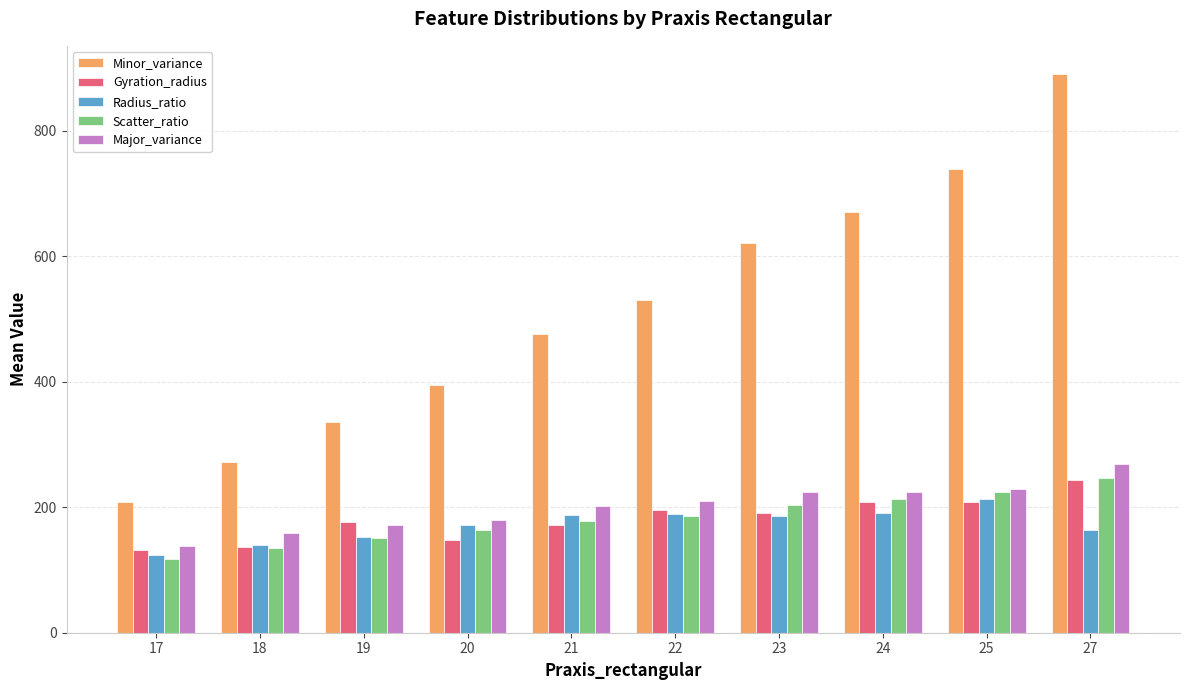

What is the difference between the maximum and minimum values in the Minor_variance series?

683.0